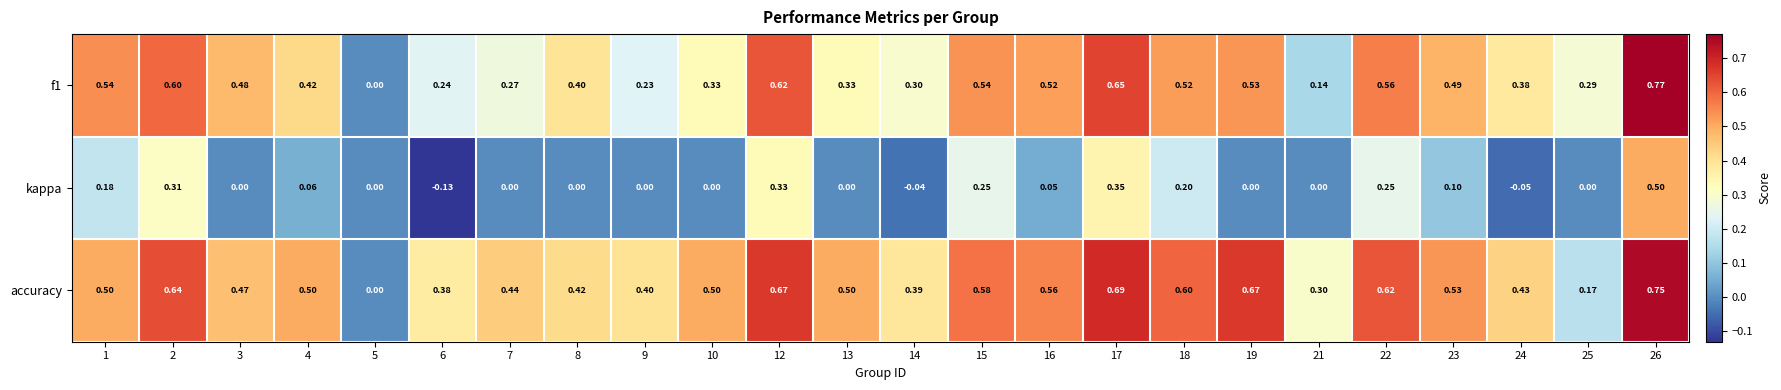

List the series in order of their overall mean, highest first.

accuracy, f1, kappa